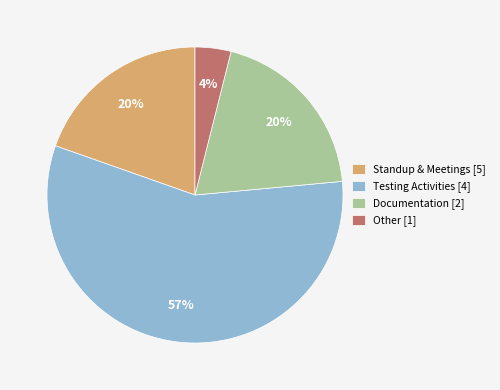

Is there a majority slice in this chart?

Yes